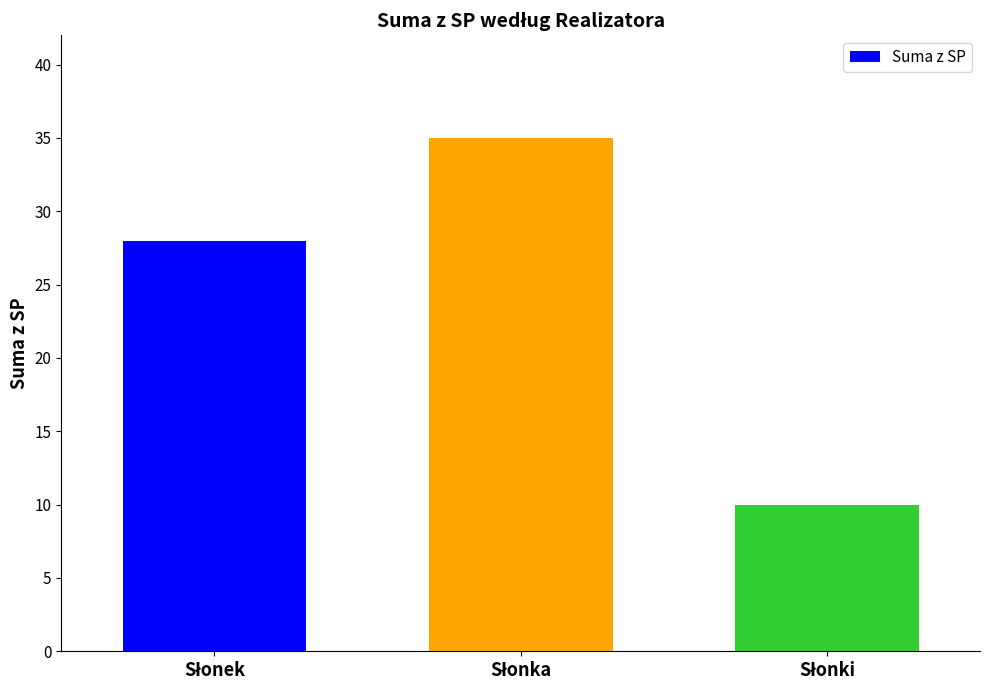

What is the smallest value displayed?

10